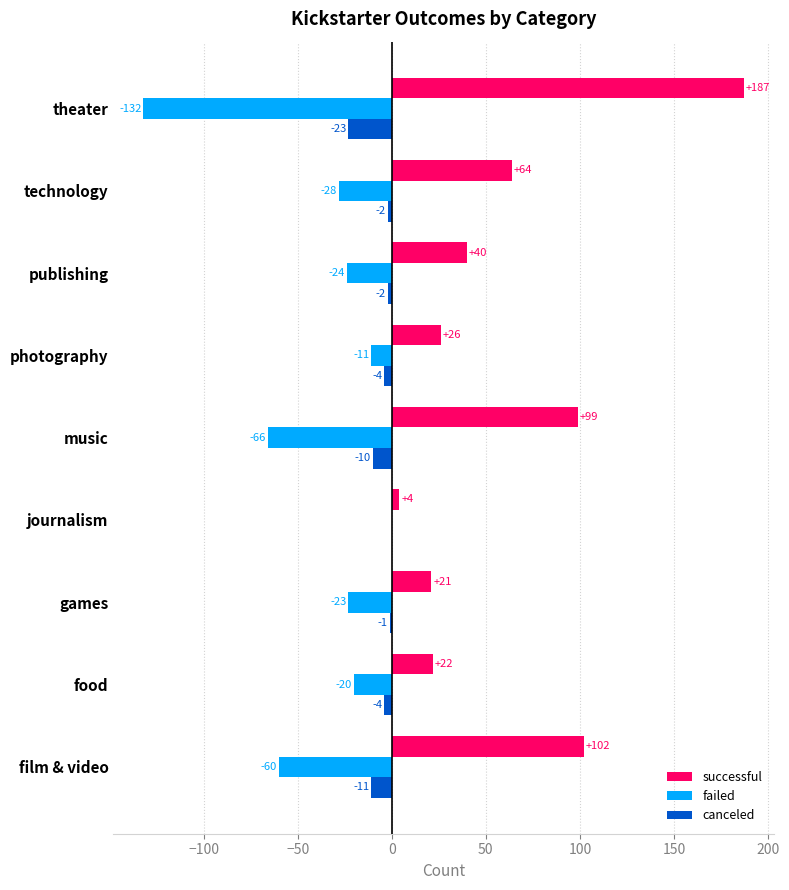

What is the sum of all canceled values?

-57